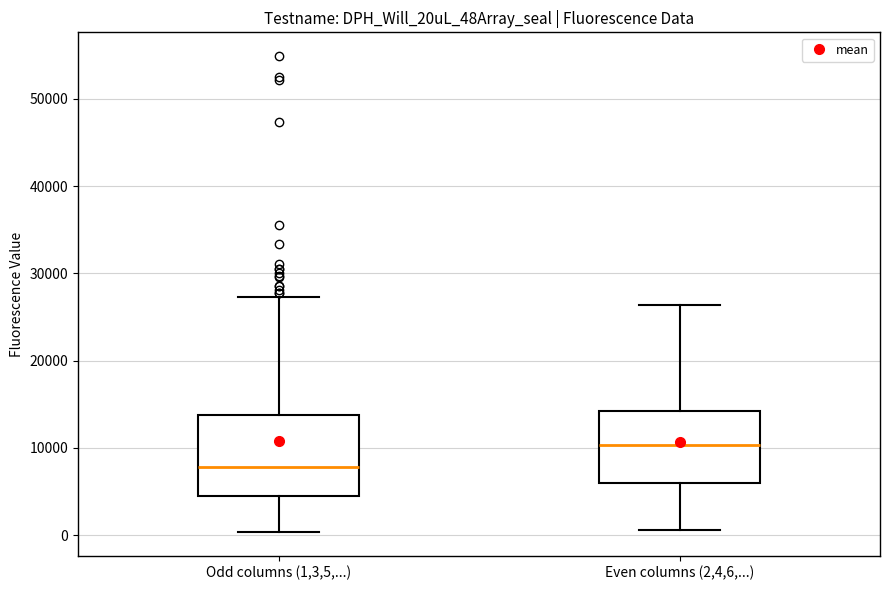

Which box has the lowest median line?

Odd columns (1,3,5,...)